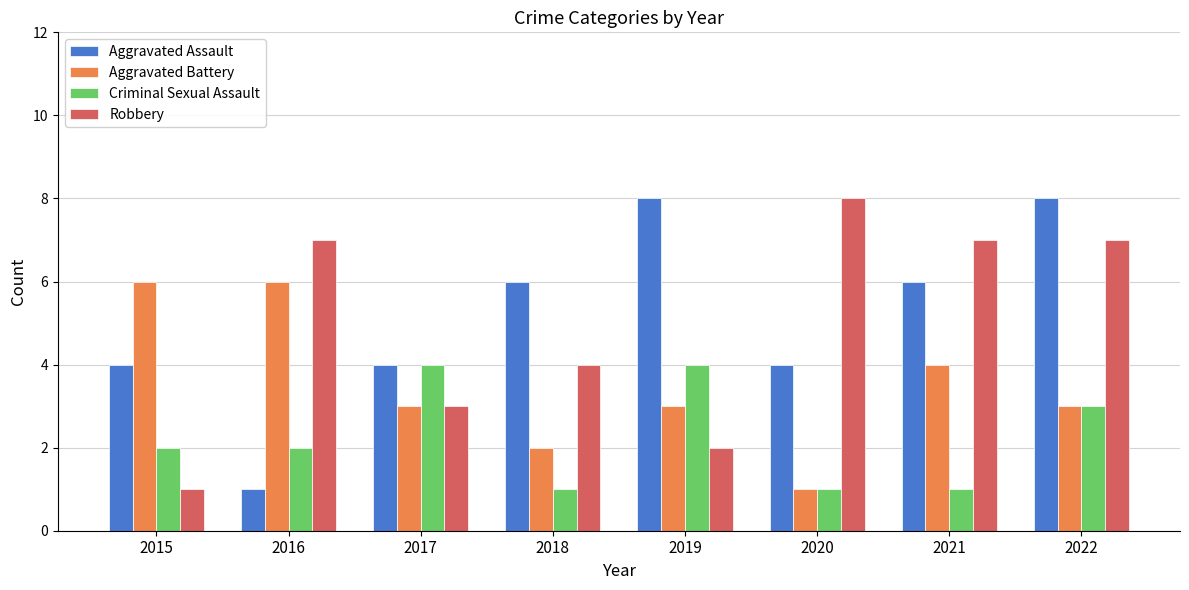

What is the spread (max minus min) of values at 2022?

5